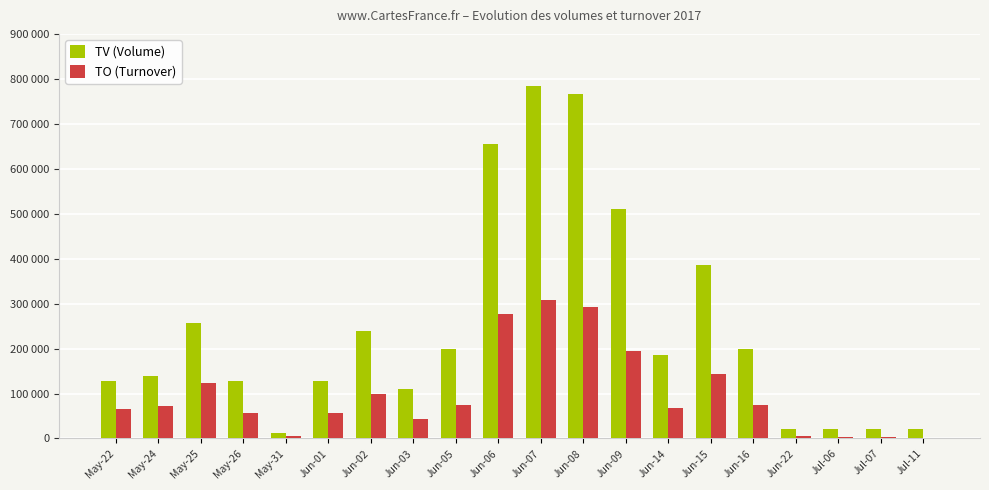

Which series has the largest range (max minus min)?

TV (Volume)